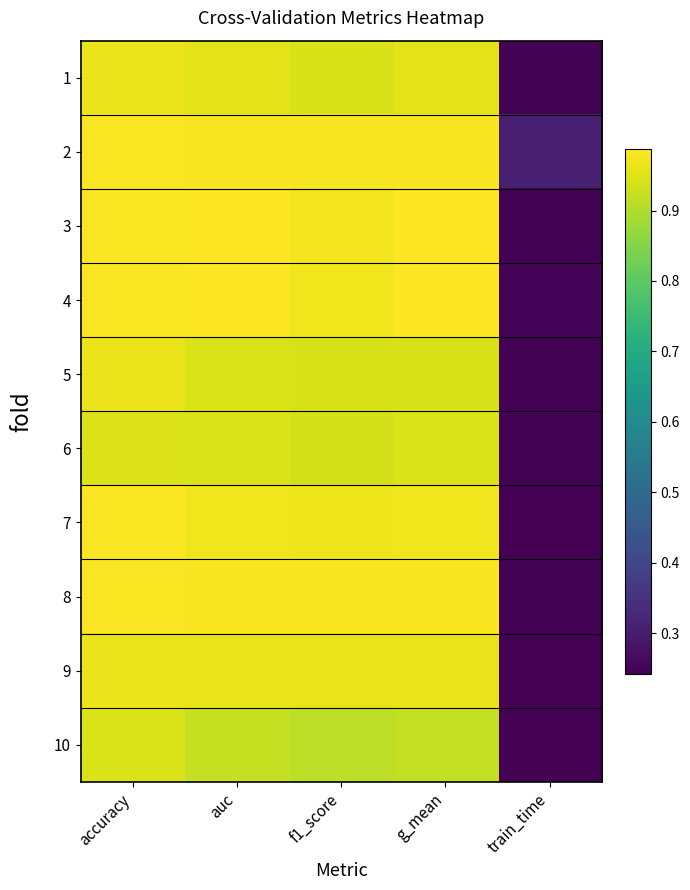

Which series has the largest range (max minus min)?

3